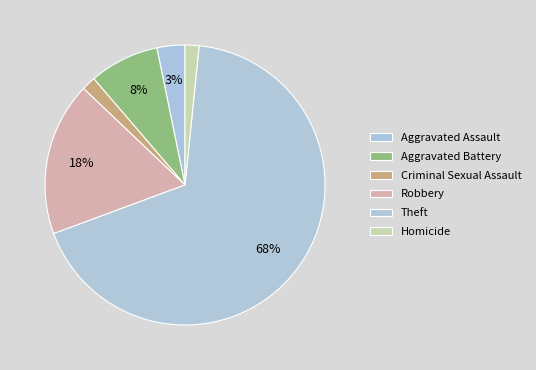

What percentage is the Theft slice, to the nearest percent?

68%